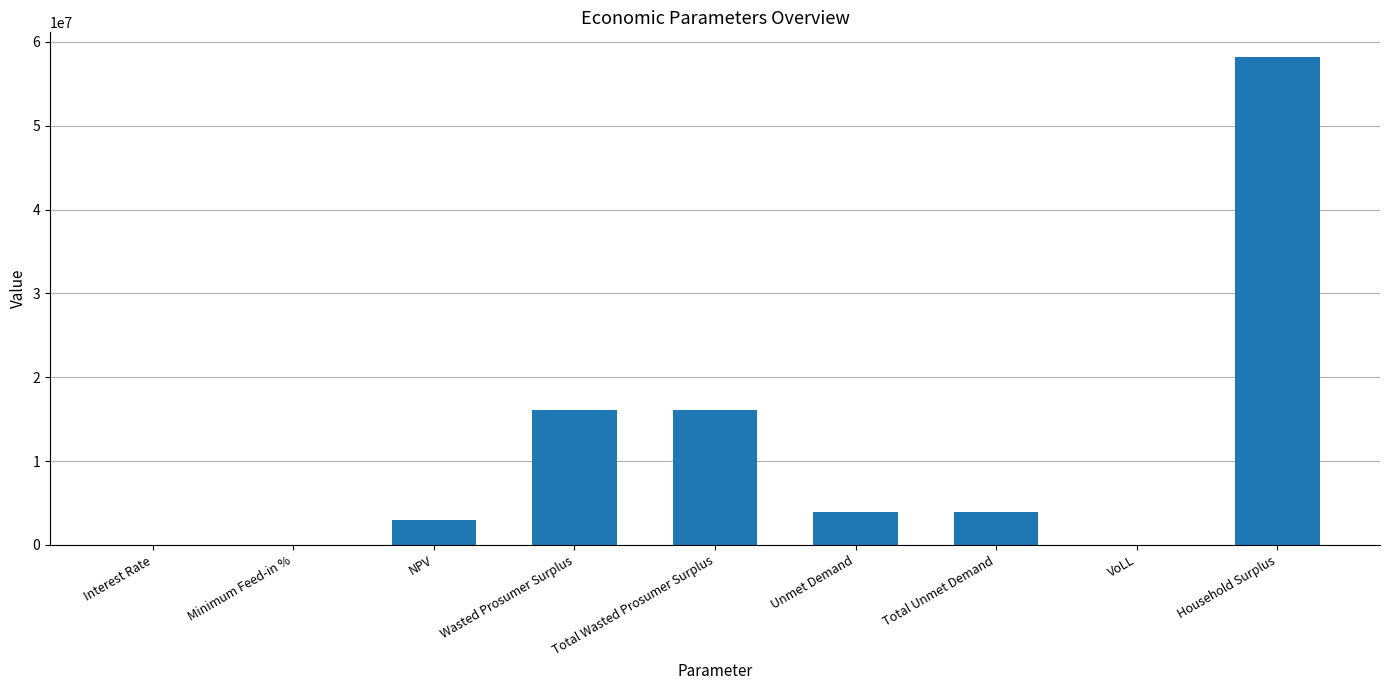

The value at Total Unmet Demand is 3940022.8. True or false?

True